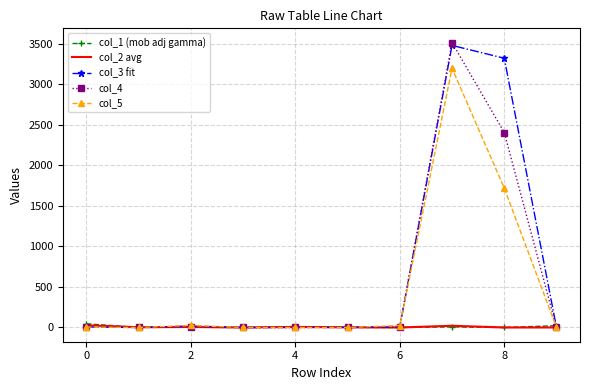

Which series has the widest spread of values?

col_4